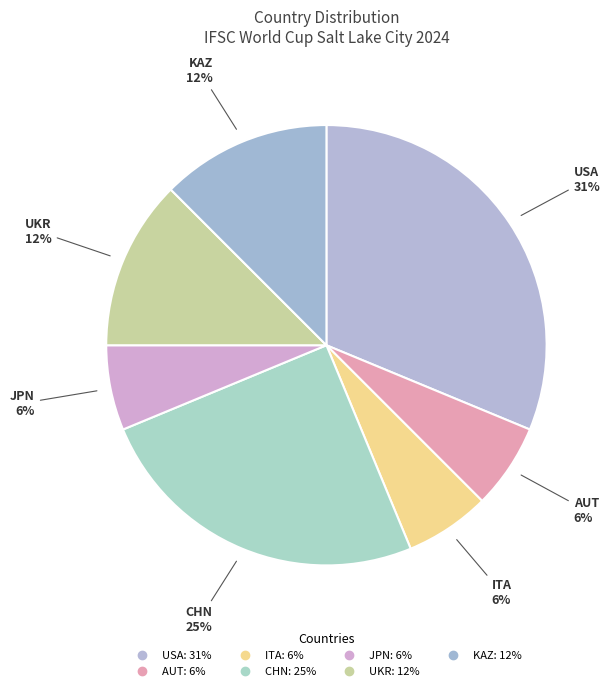

How many slices are in this pie chart?

7